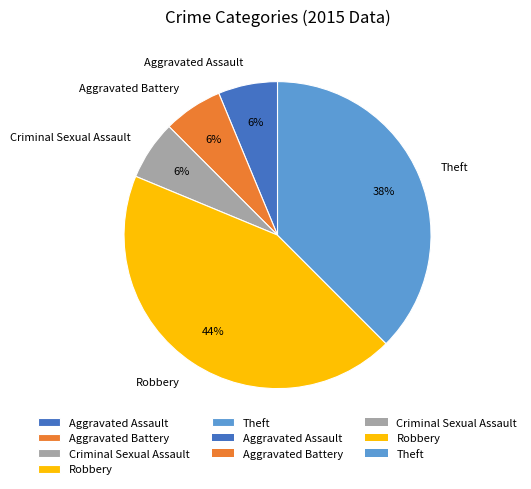

Between Aggravated Assault and Robbery, which is larger?

Robbery